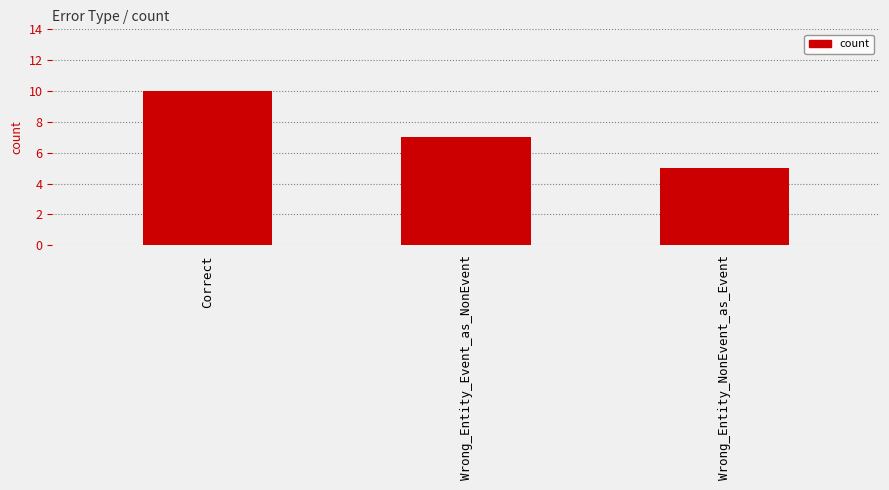

What is the label of the 1st bar from the left?

Correct